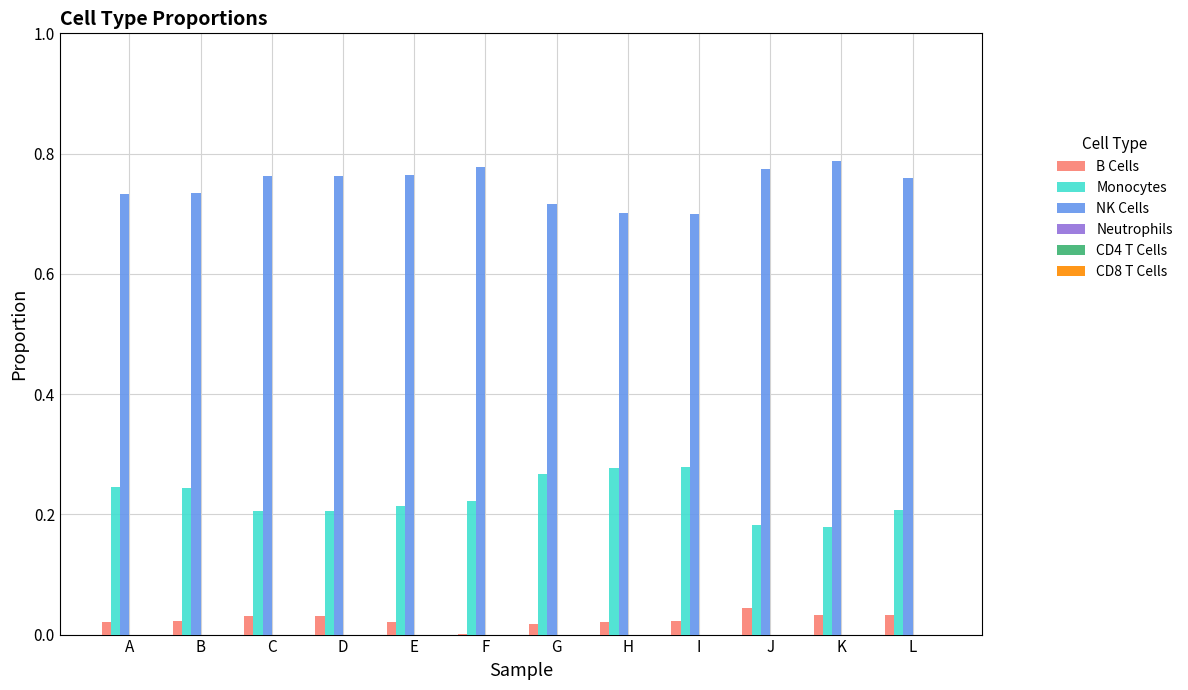

True or false: Monocytes has a value of 0.2 at F.

True